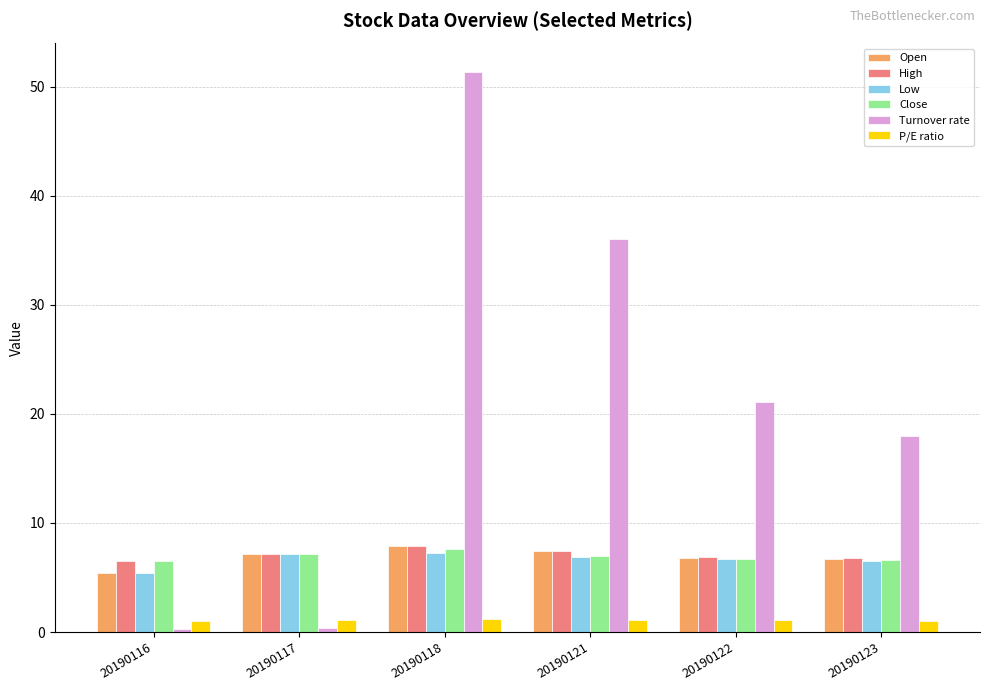

What is the average value of the Close series?

6.9